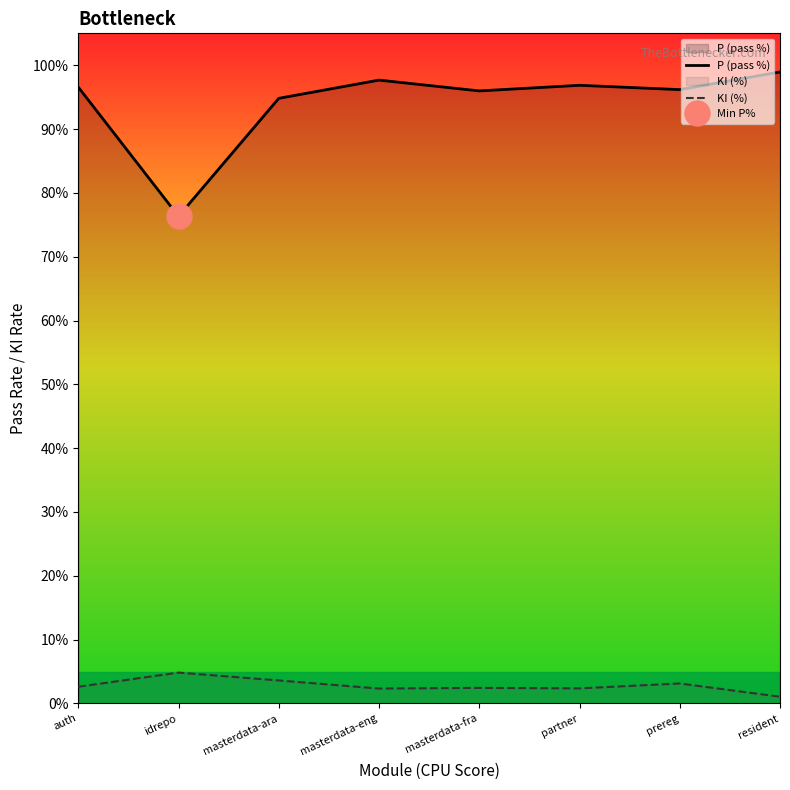

True or false: KI (%) has a value of 2.3 at masterdata-eng.

True